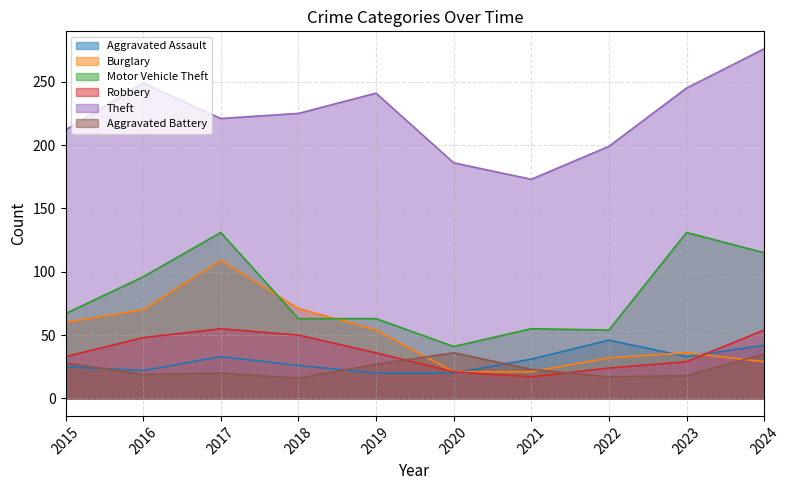

Which series has the largest total across all categories?

Theft